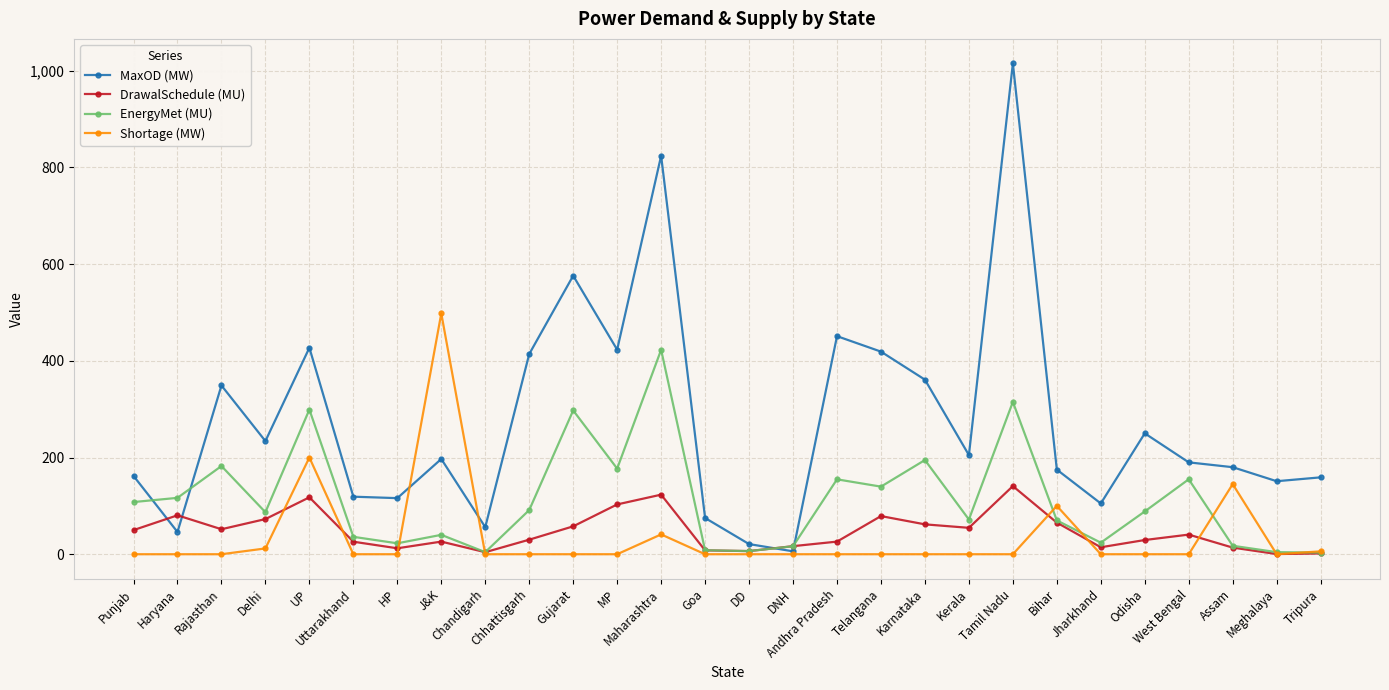

What is the label of the 20th point from the left?

Kerala